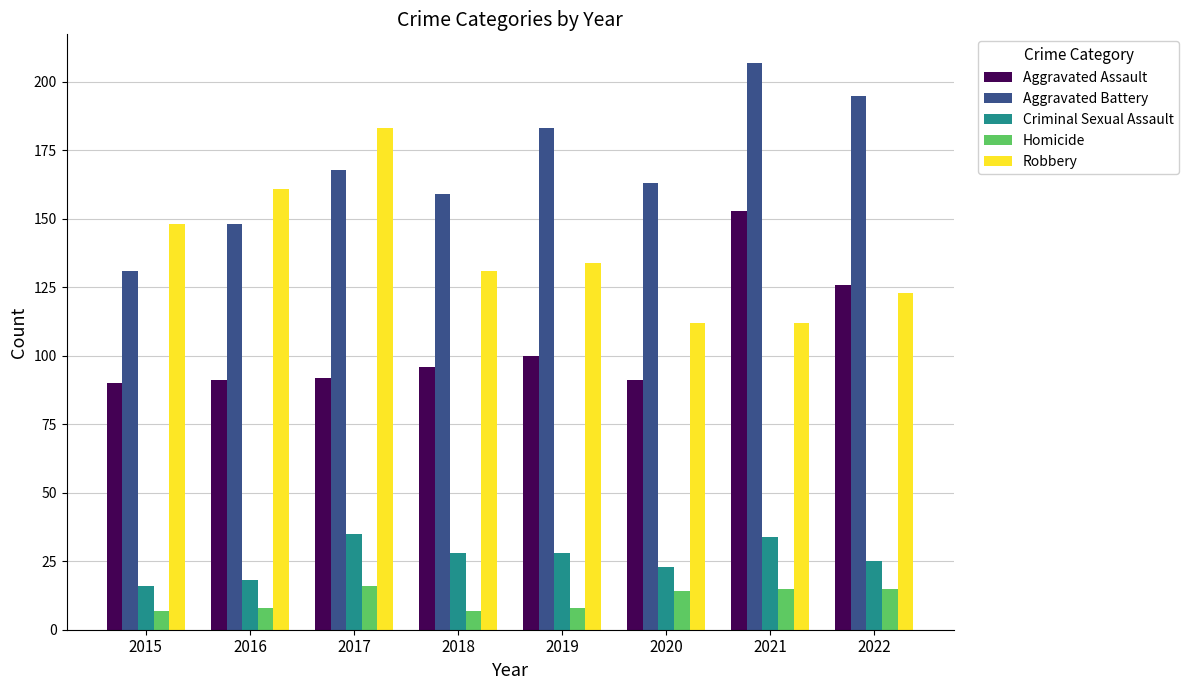

What is the minimum value for Robbery?

112